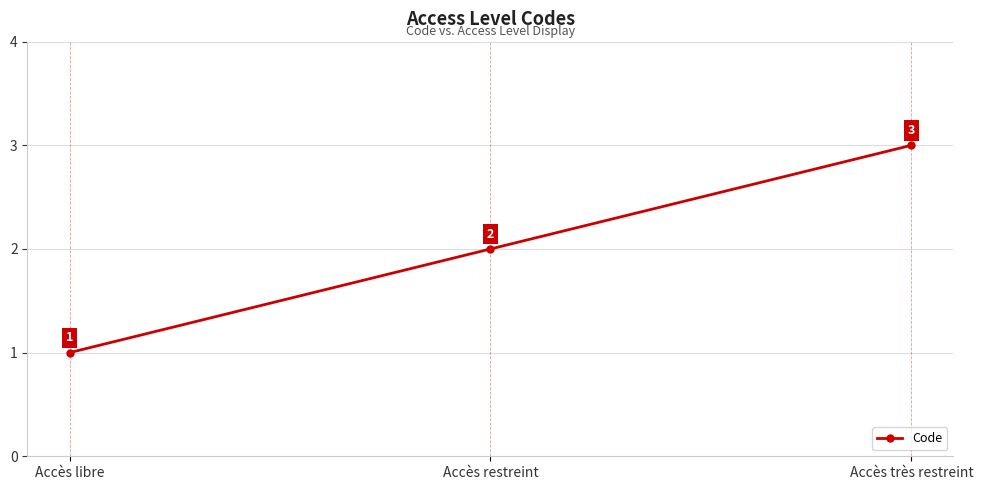

Rank the categories by value from lowest to highest.

Accès libre, Accès restreint, Accès très restreint